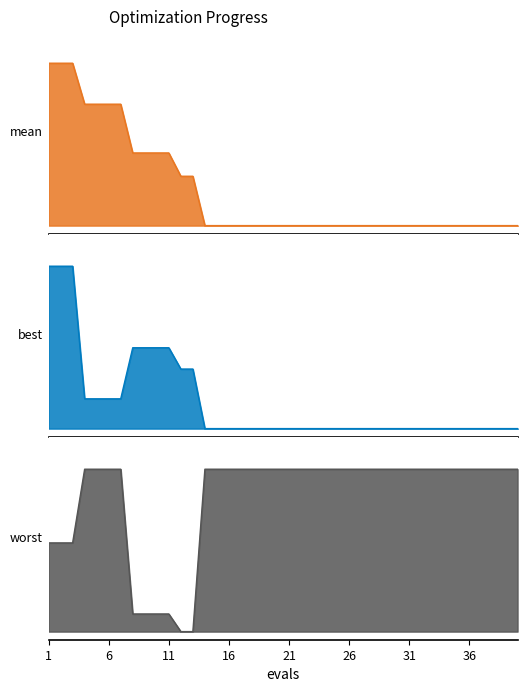

Which series has the largest range (max minus min)?

best